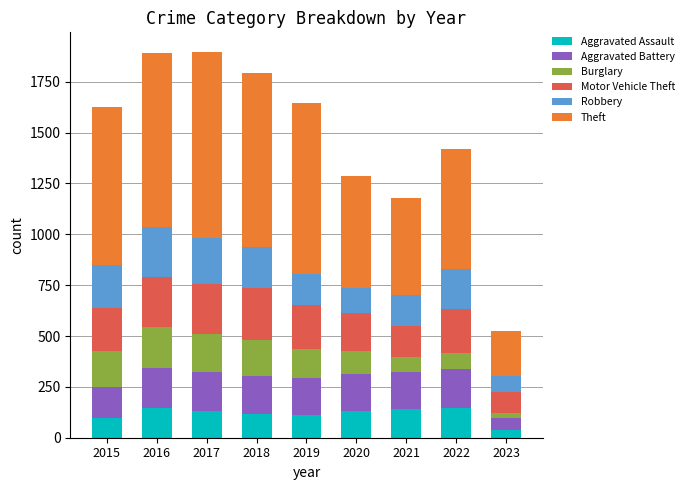

What are all the series names shown in the legend?

Aggravated Assault, Aggravated Battery, Burglary, Motor Vehicle Theft, Robbery, Theft